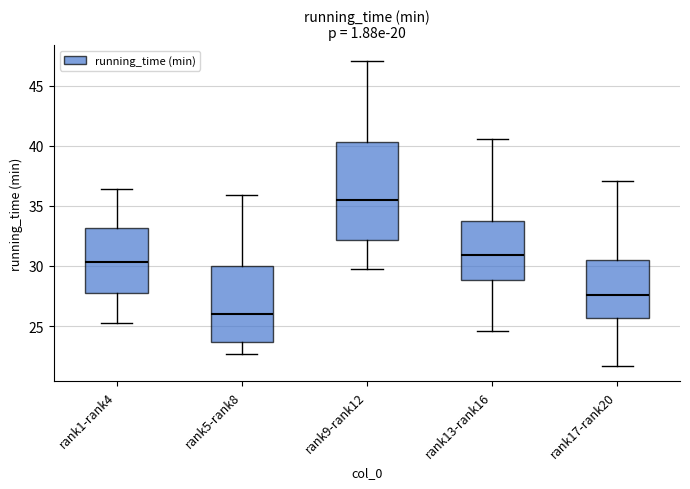

Comparing the boxes themselves (not the whiskers), which one is the tallest?

rank9-rank12